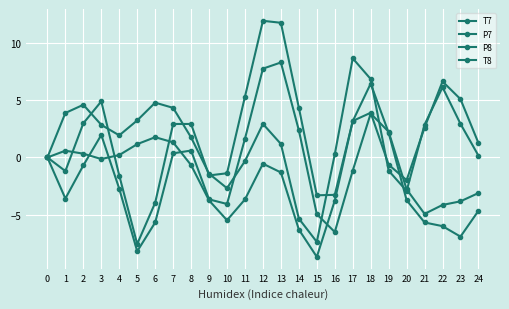

Which series has the largest range (max minus min)?

T8